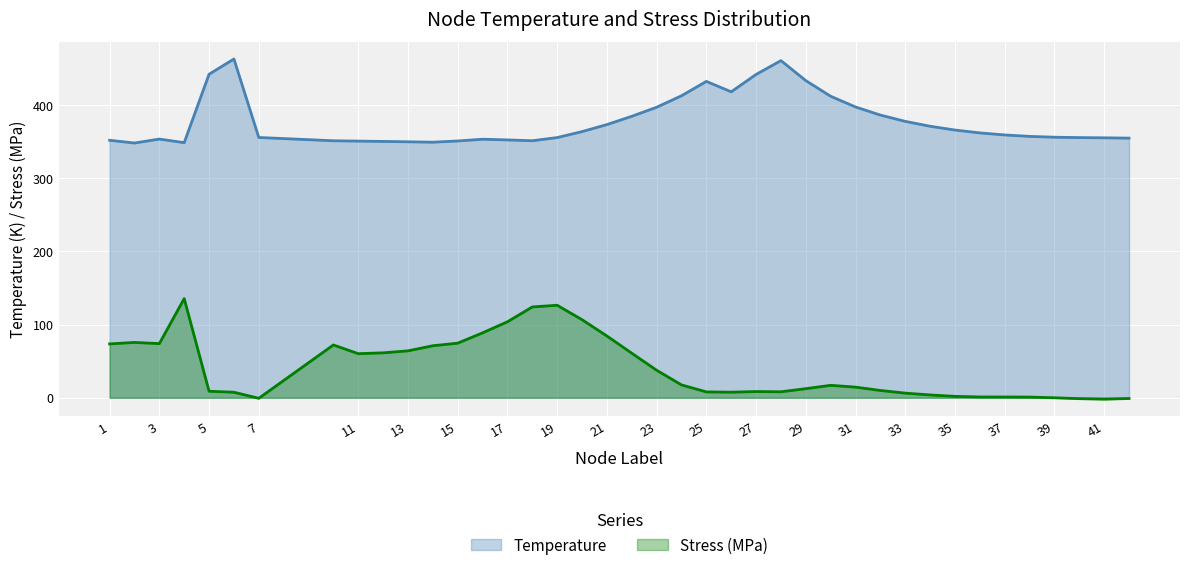

Does the chart display data point markers on the line(s)?

No